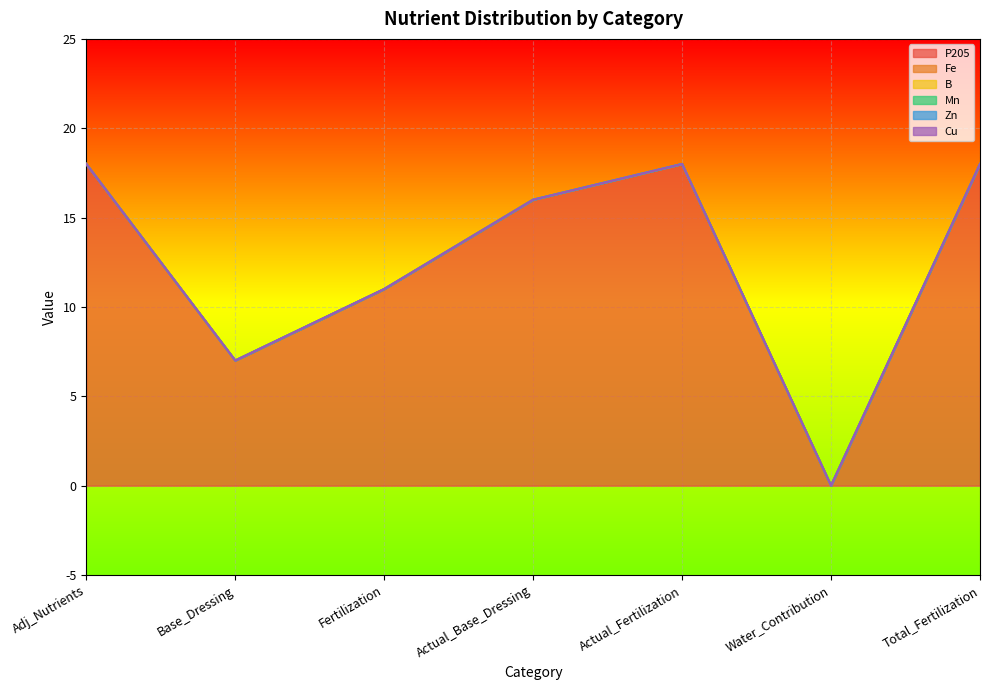

Does the chart display data point markers on the line(s)?

No